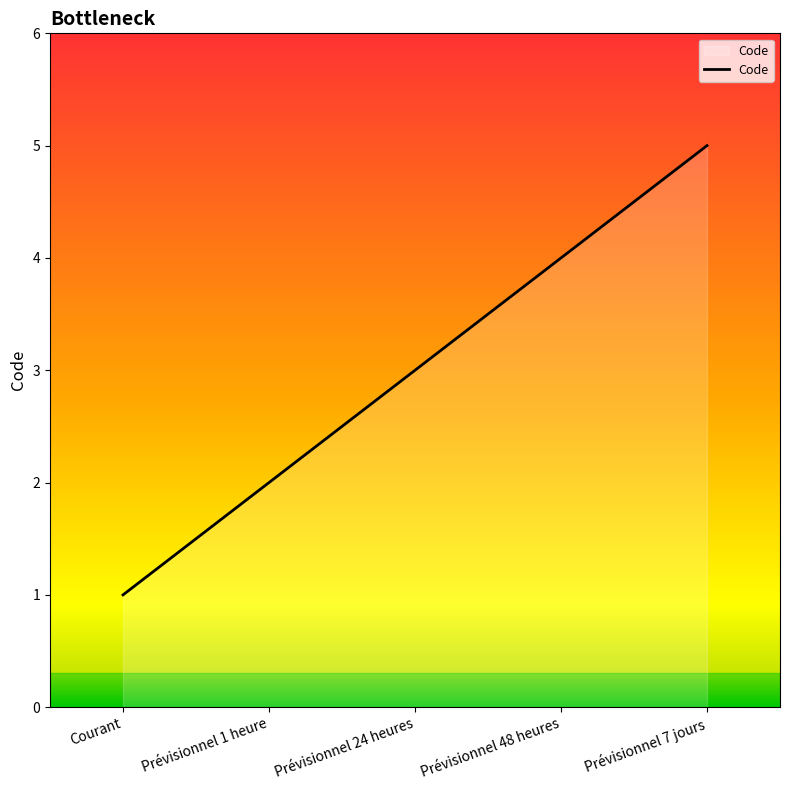

What is the greatest value displayed?

5